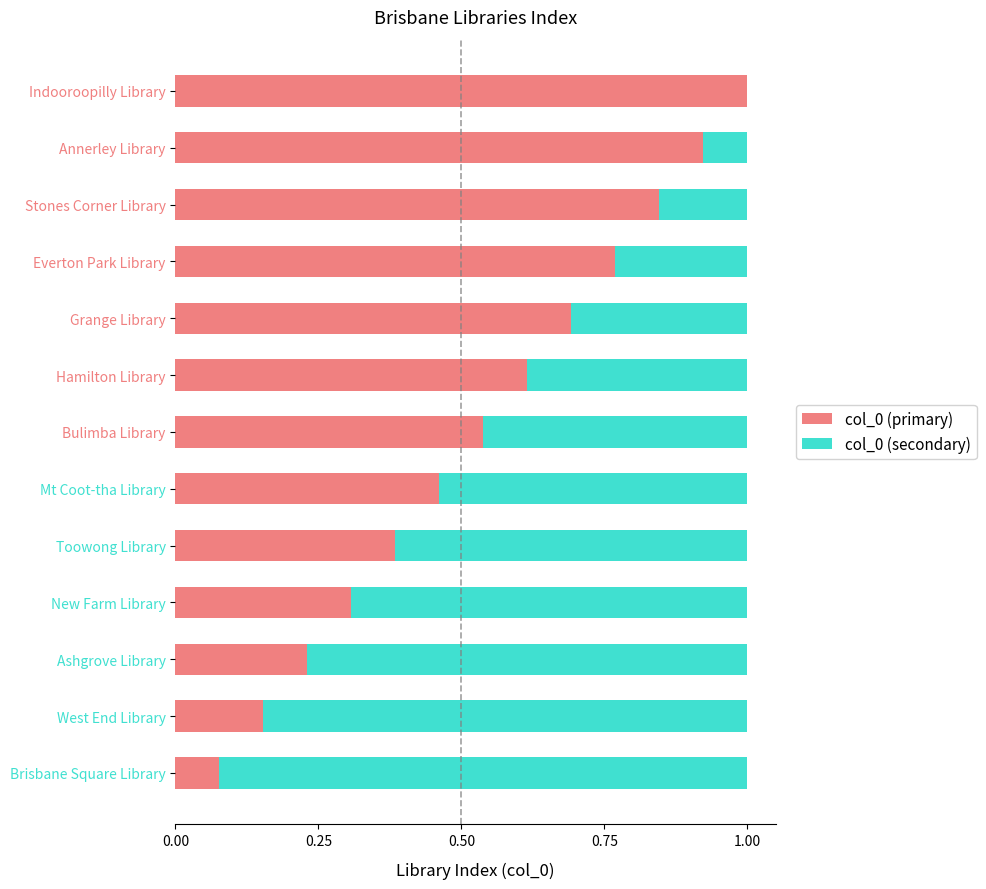

What is the maximum value for col_0 (primary)?

1.0